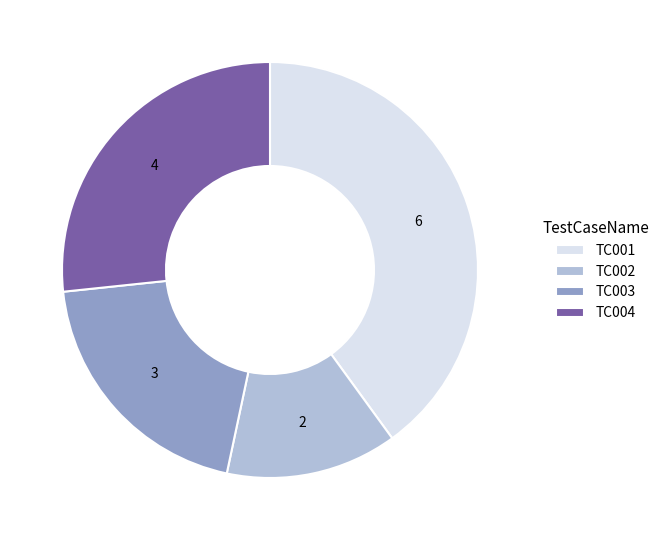

True or false: TC004 accounts for 33% of the total.

False